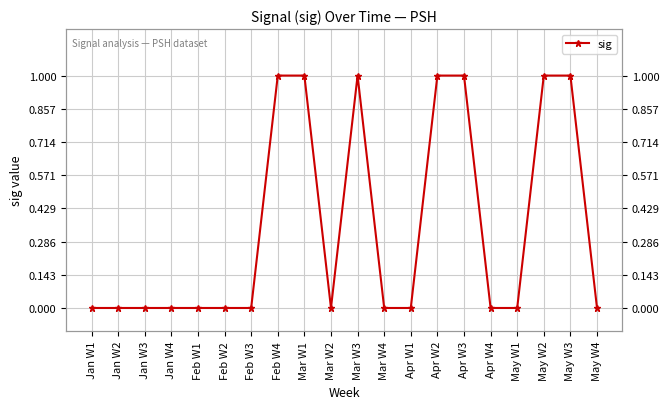

What is the sum of all values?

7